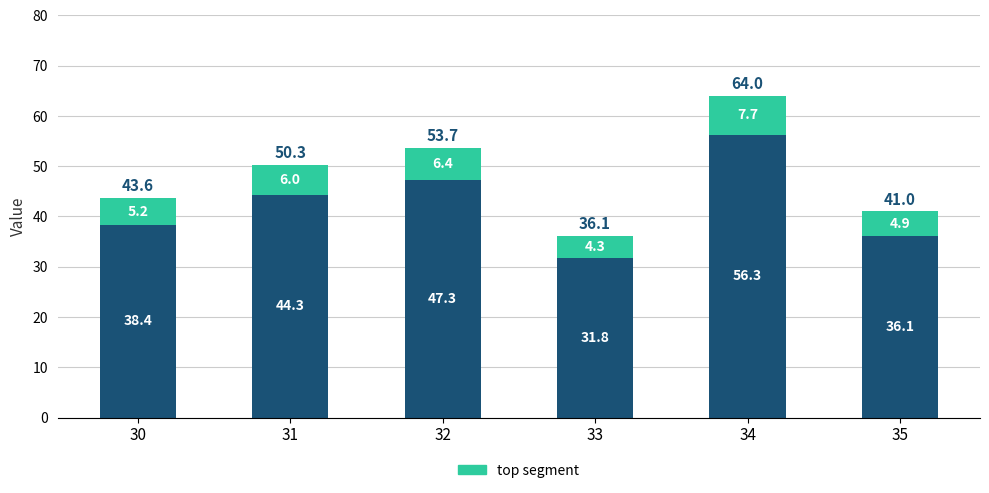

What is the total value across all series at 35?

41.0